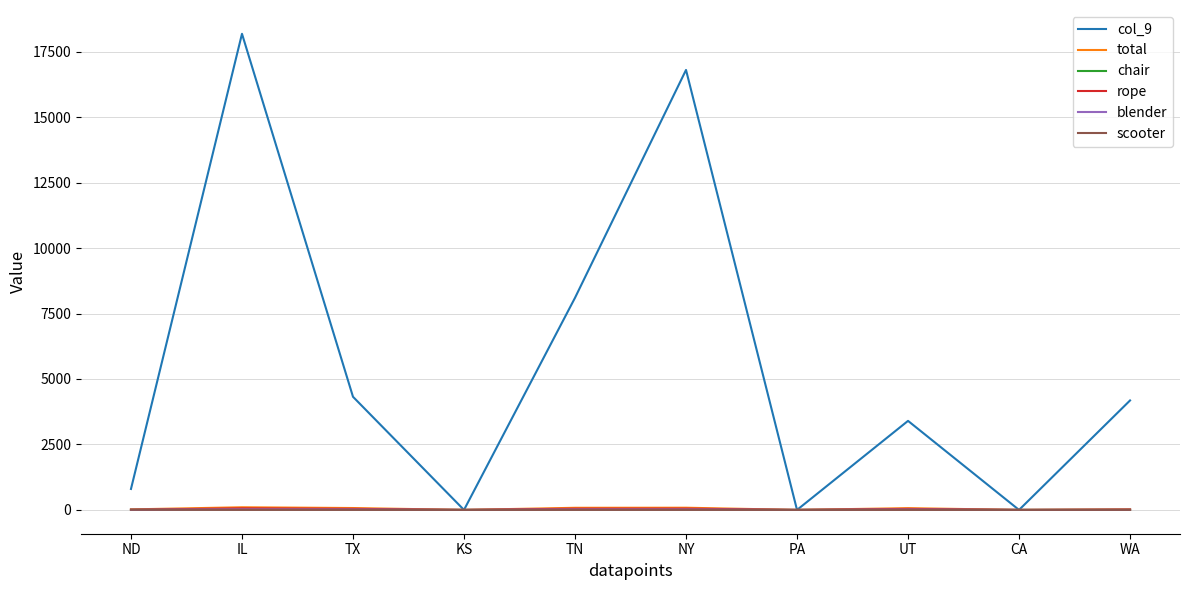

Between IL and NY, which series saw the biggest shift?

col_9